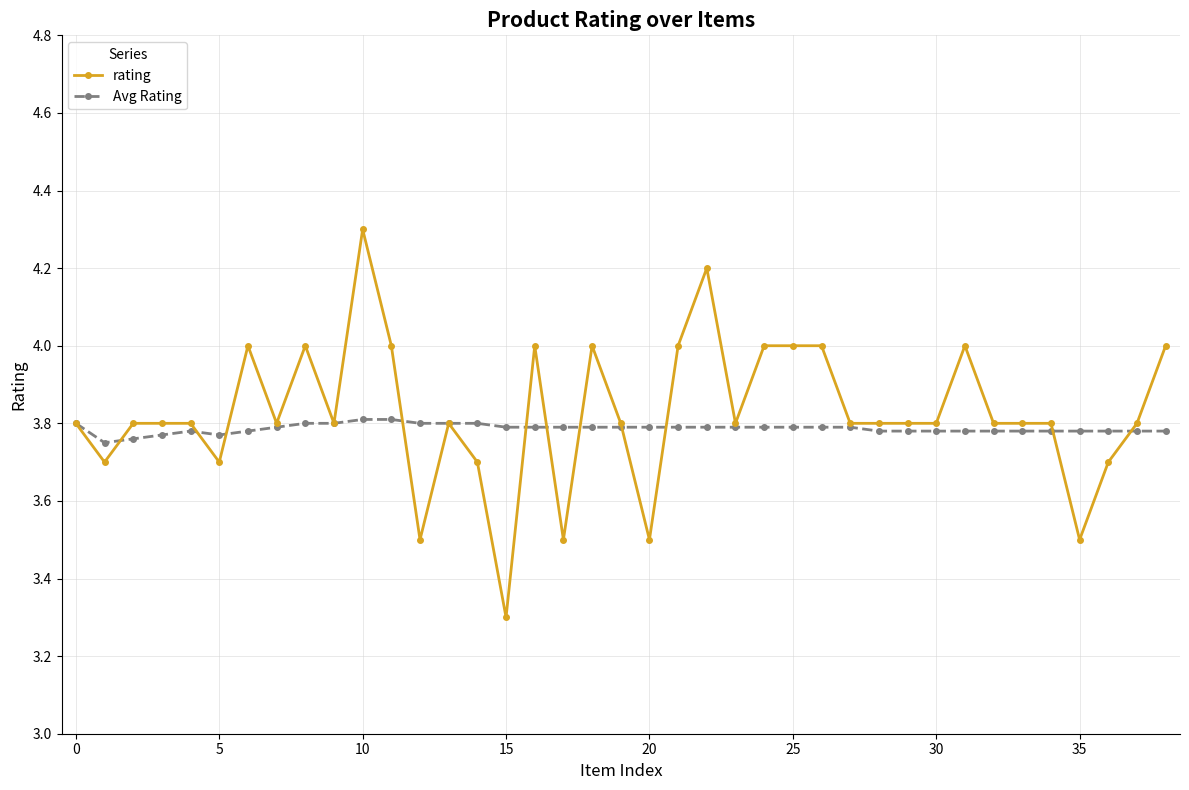

How many data points does each series have?

39